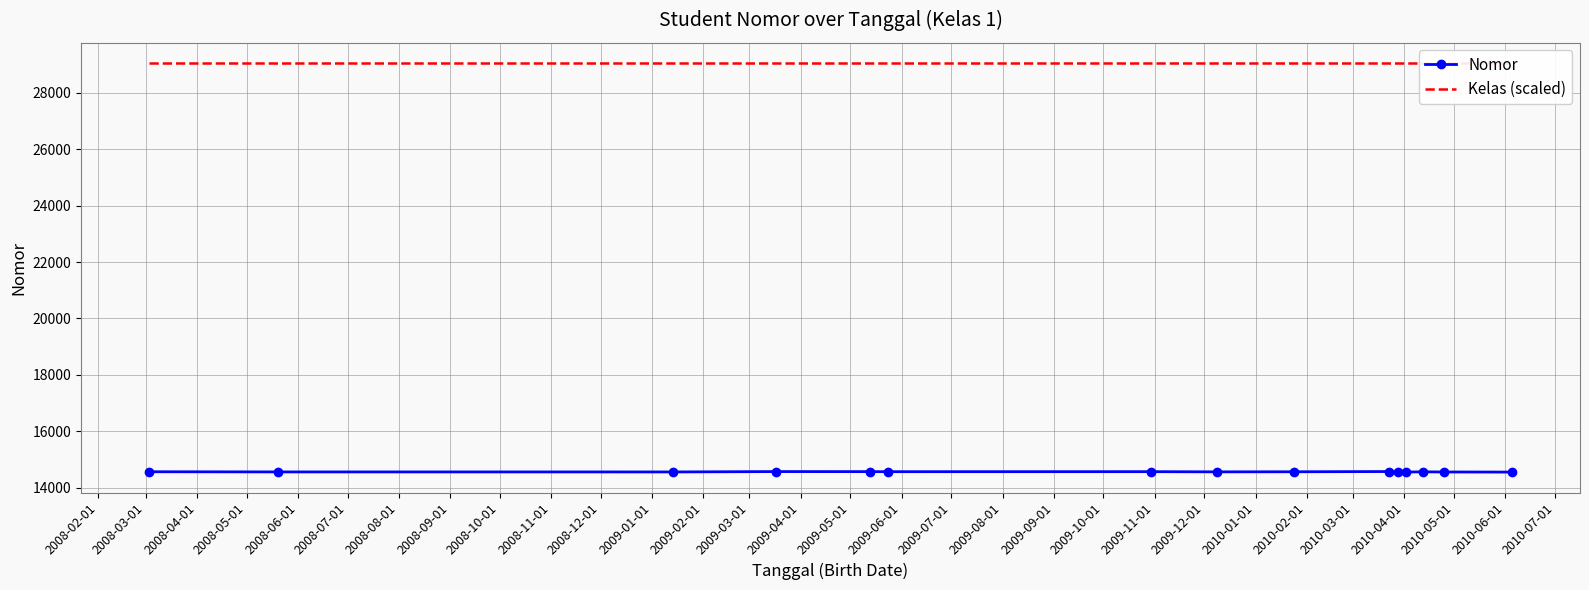

What is the value of the Nomor point at the 11th from the left?

14553